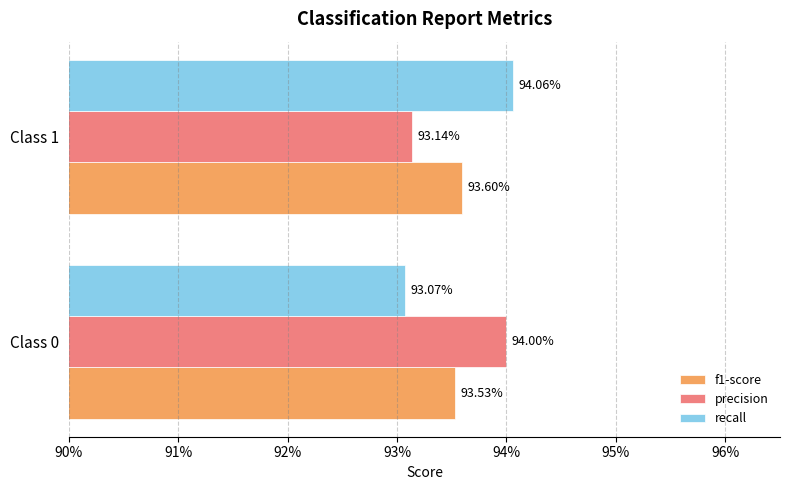

What are all the series names shown in the legend?

f1-score, precision, recall